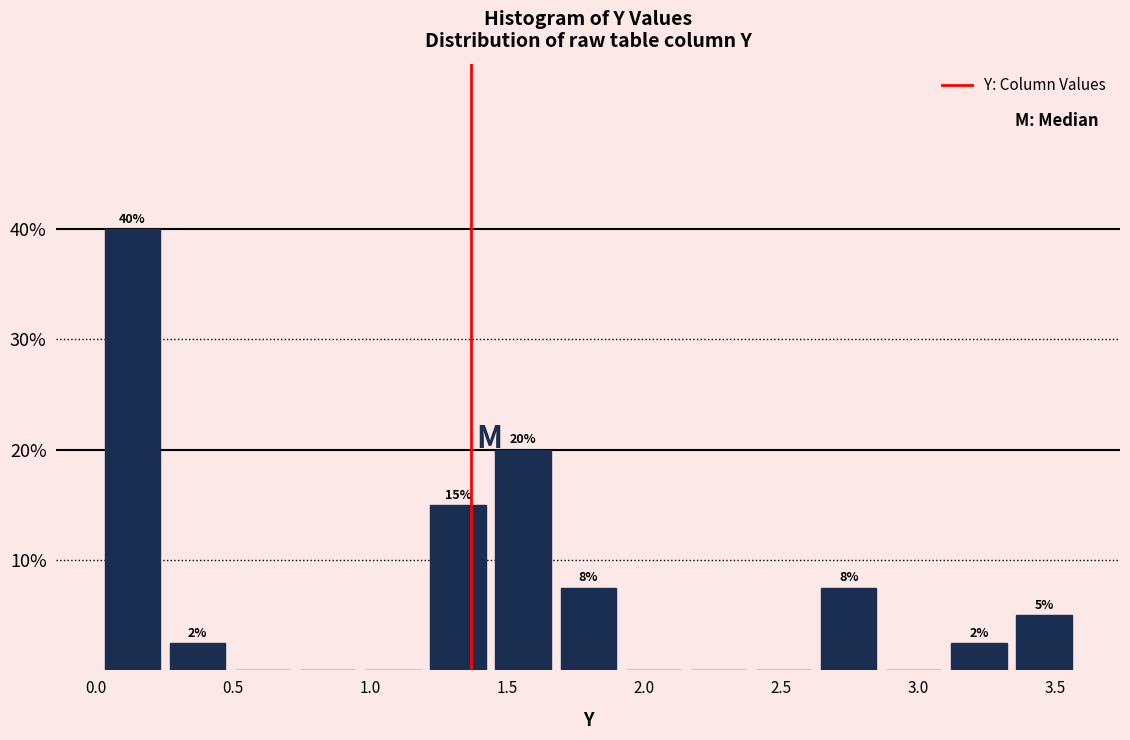

Over which range of the x-axis is the bar tallest?

0.00 to 0.25